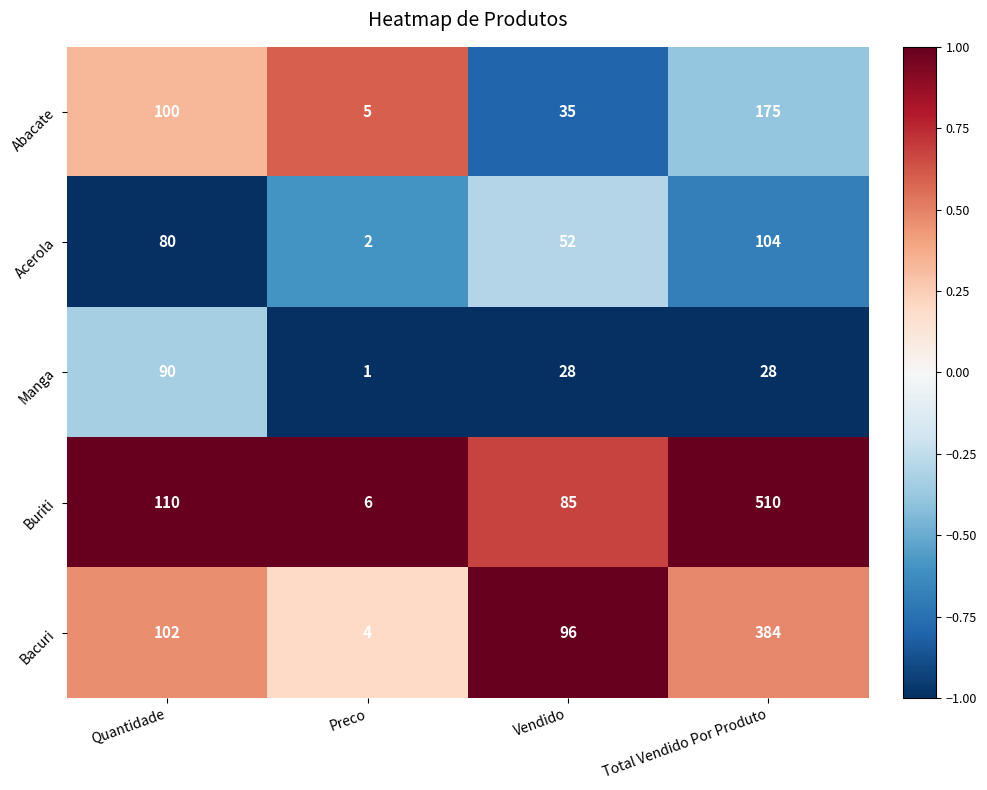

What is the difference between the highest and lowest values at Total Vendido Por Produto?

482